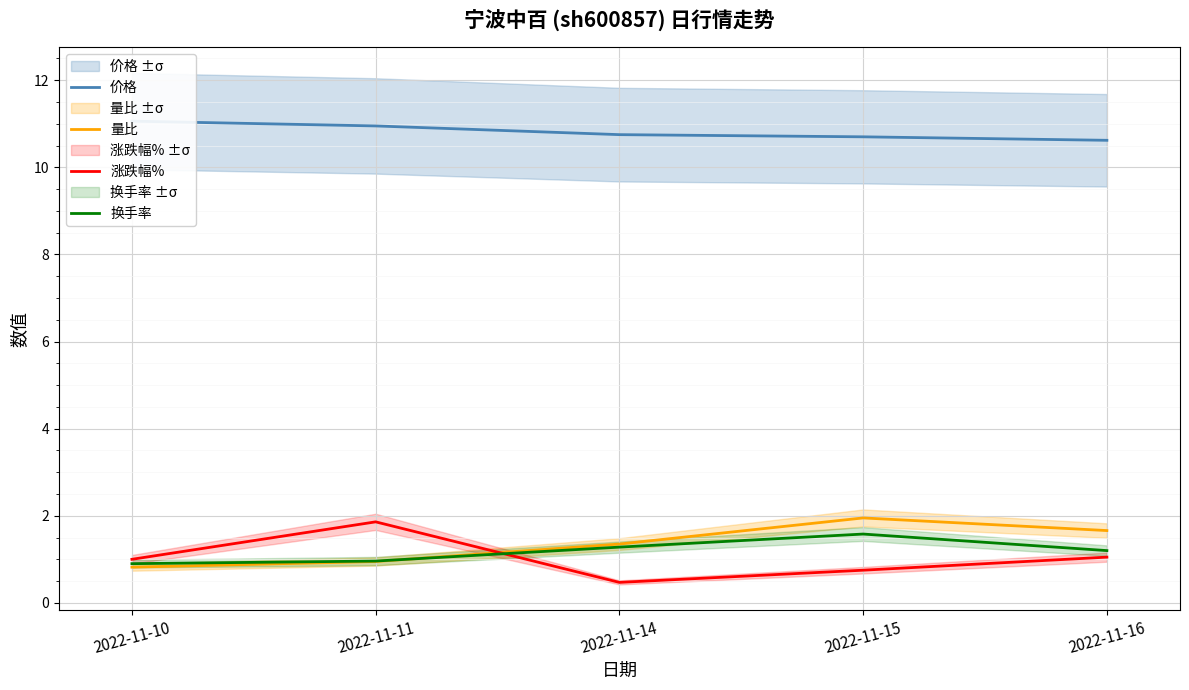

At 2022-11-15, list the series in order from smallest to largest.

涨跌幅%, 换手率, 量比, 价格